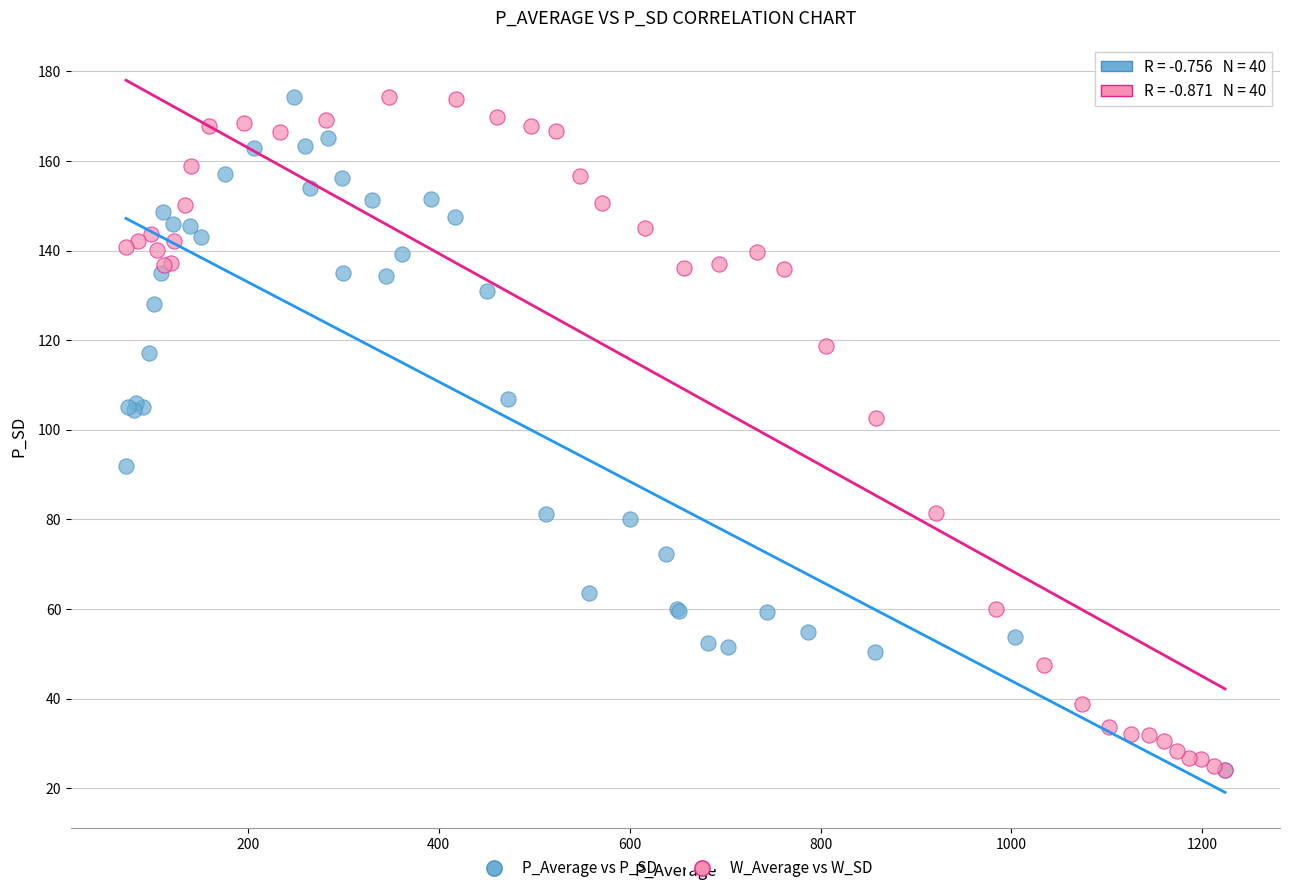

What are all the series names shown in the legend?

P_Average vs P_SD, W_Average vs W_SD